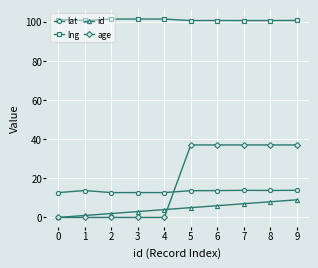

Rank the series at 4 from highest to lowest value.

lng, lat, id, age